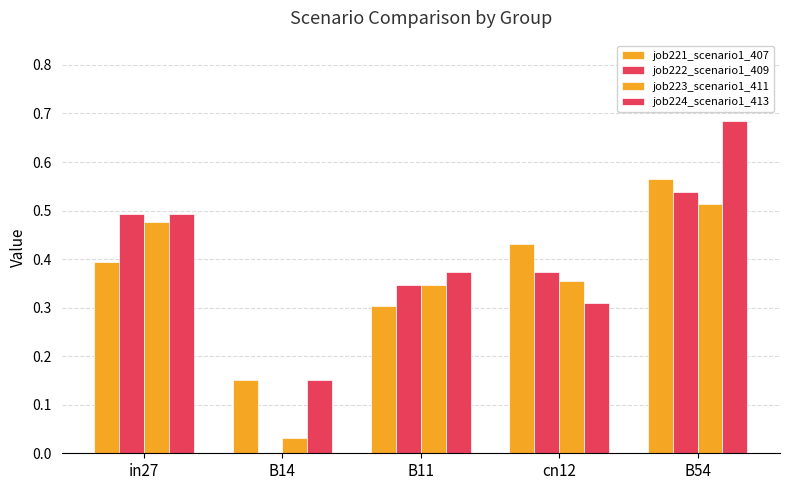

Count the number of data series in this chart.

4